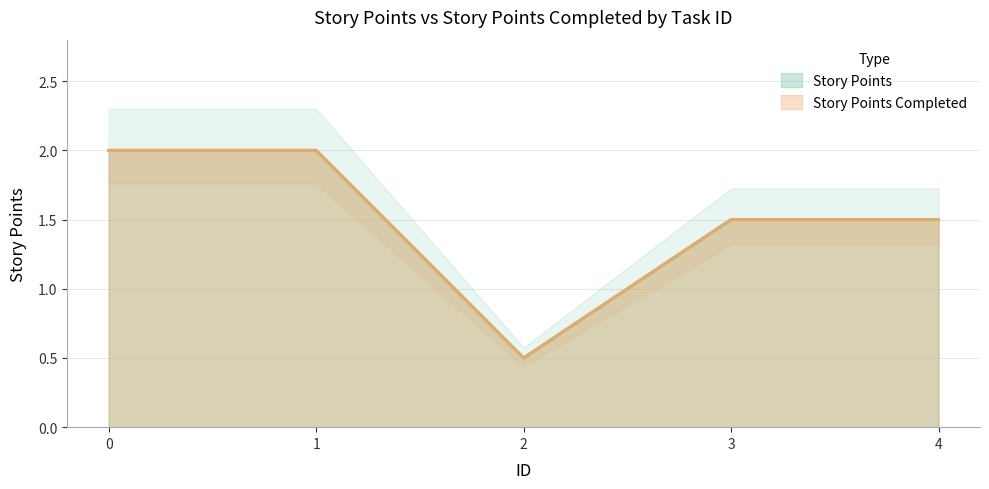

The value of Story Points Completed at 0 is 3.4. True or false?

False